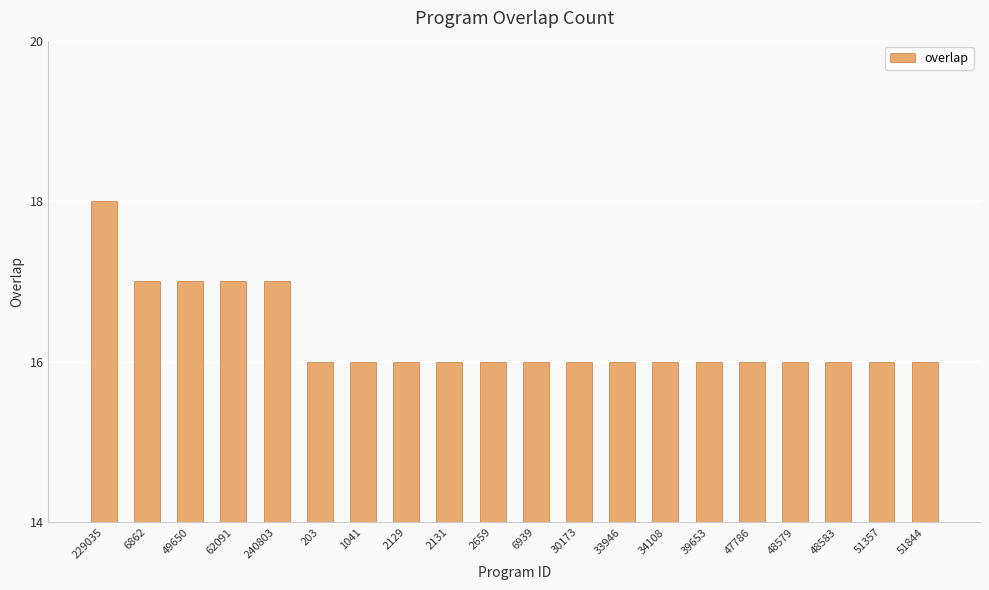

What is the ratio of the value at 33946 to the value at 2131?

1.0